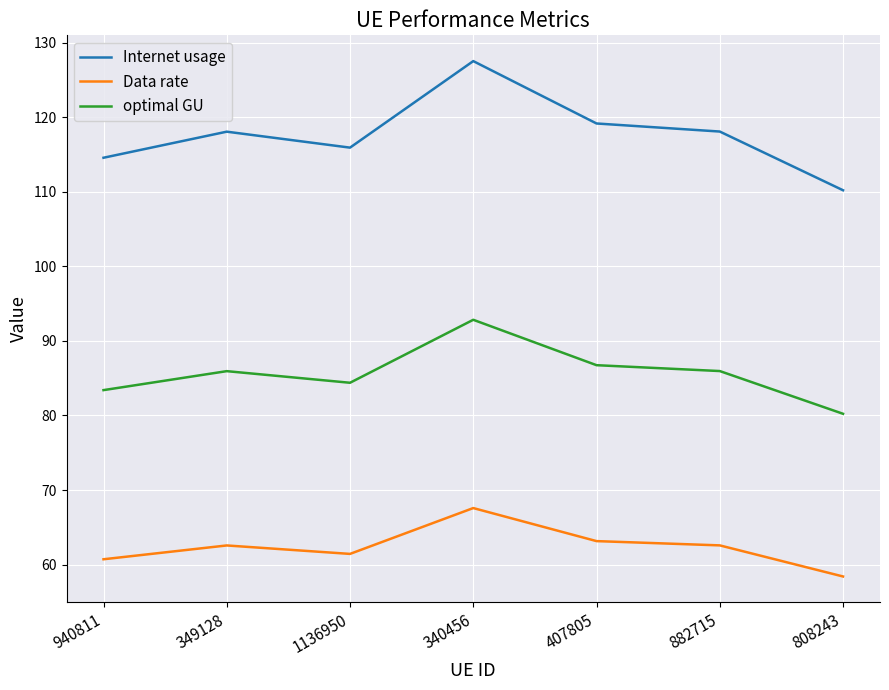

At which category does Internet usage reach its first local peak?

349128